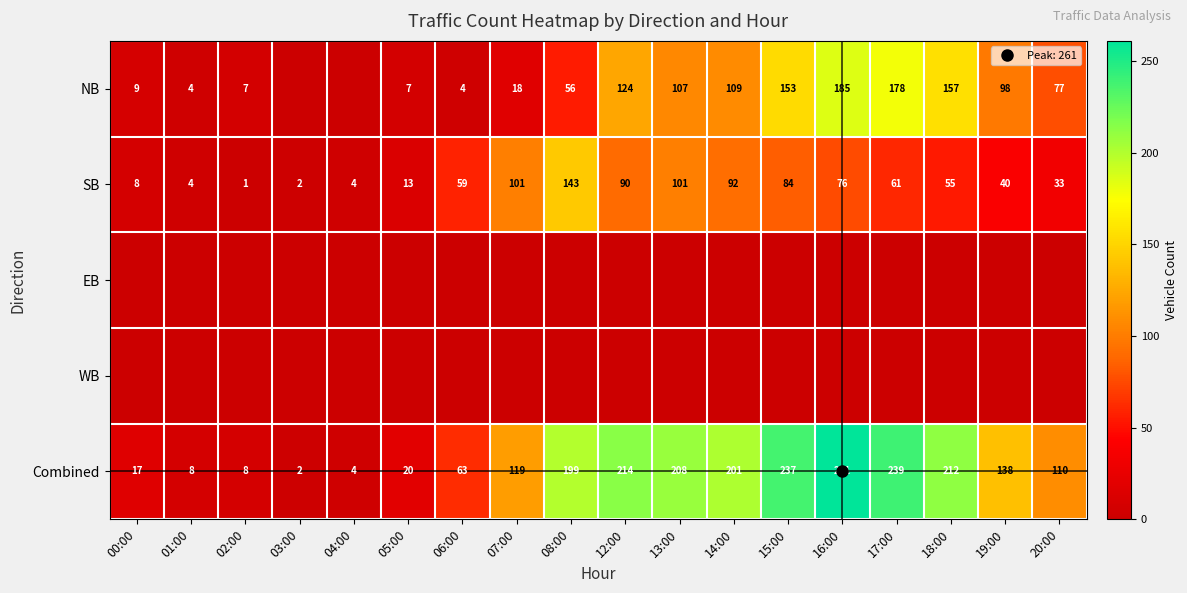

How many values in the Combined series exceed 138?

8